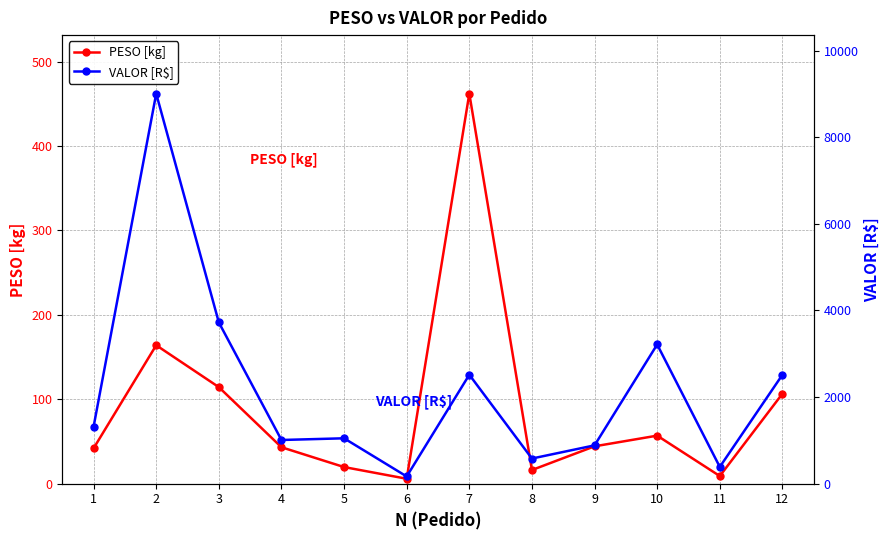

Reading left to right, transcribe all the data shown in this chart.

PESO [kg]: 1=41.9	2=164.0	3=114.4	4=43.2	5=19.7	6=5.8	7=462.0	8=16.2	9=44.3	10=56.9	11=9.1	12=106.6
VALOR [R$]: 1=1316.4	2=9007.0	3=3724.1	4=1009.1	5=1048.2	6=167.1	7=2515.8	8=580.9	9=885.2	10=3214.1	11=387.2	12=2514.6